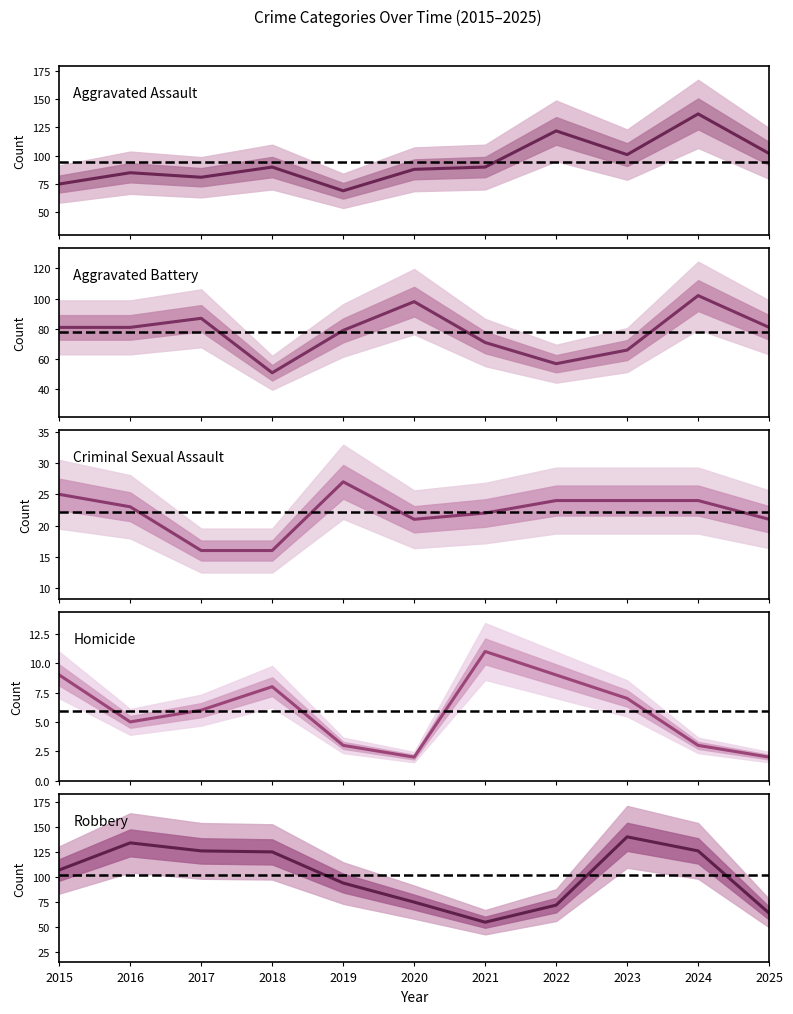

True or false: Criminal Sexual Assault and Aggravated Assault intersect in this chart.

False